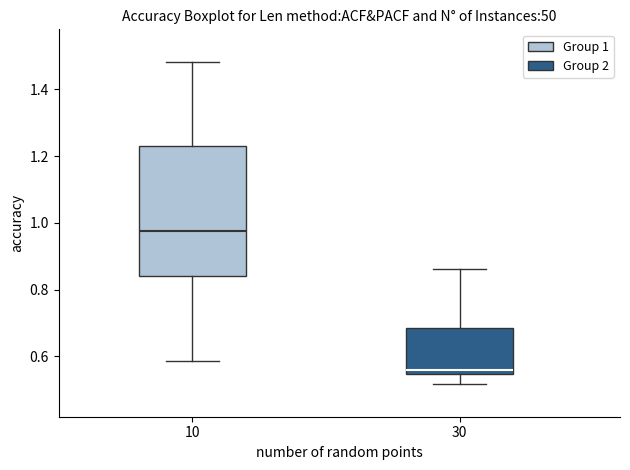

Reading left to right, transcribe this box plot: for each box, give where its median line is, the range the box spans, and where its two whiskers end, as read against the y-axis. The values are not printed on the chart, so give them approximately, as read against the axis.

10: median 0.98, box 0.84 to 1.24, whiskers 0.58 to 1.48
30: median 0.56, box 0.54 to 0.68, whiskers 0.52 to 0.86